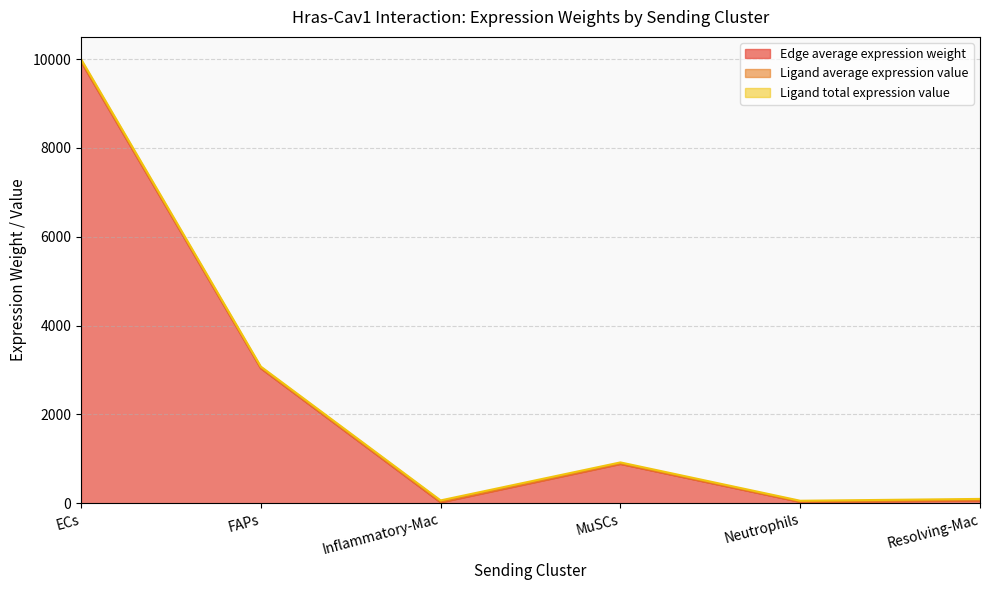

What is the label of the 2nd point from the right?

Neutrophils